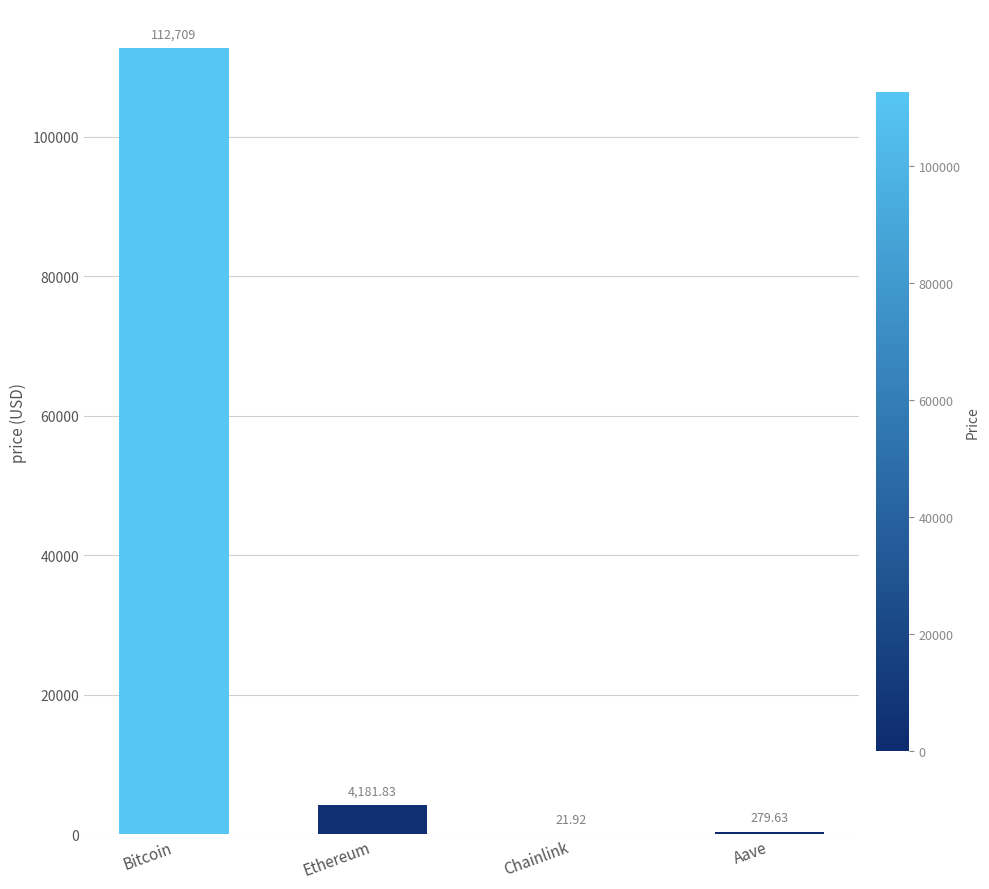

At which label does the data first exceed 4181?

Bitcoin